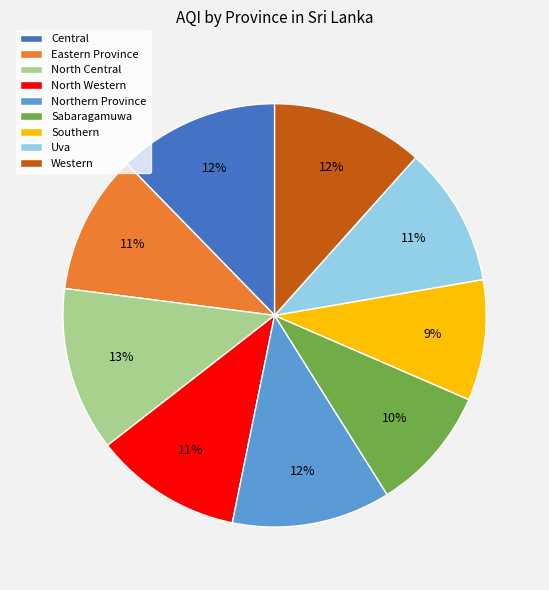

To the nearest percent, what portion does Southern represent?

9%